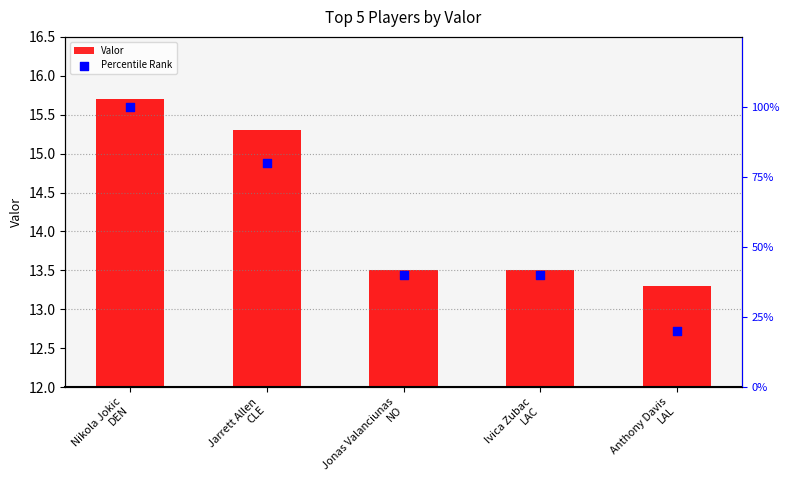

Which series reaches the maximum Y coordinate?

Percentile Rank